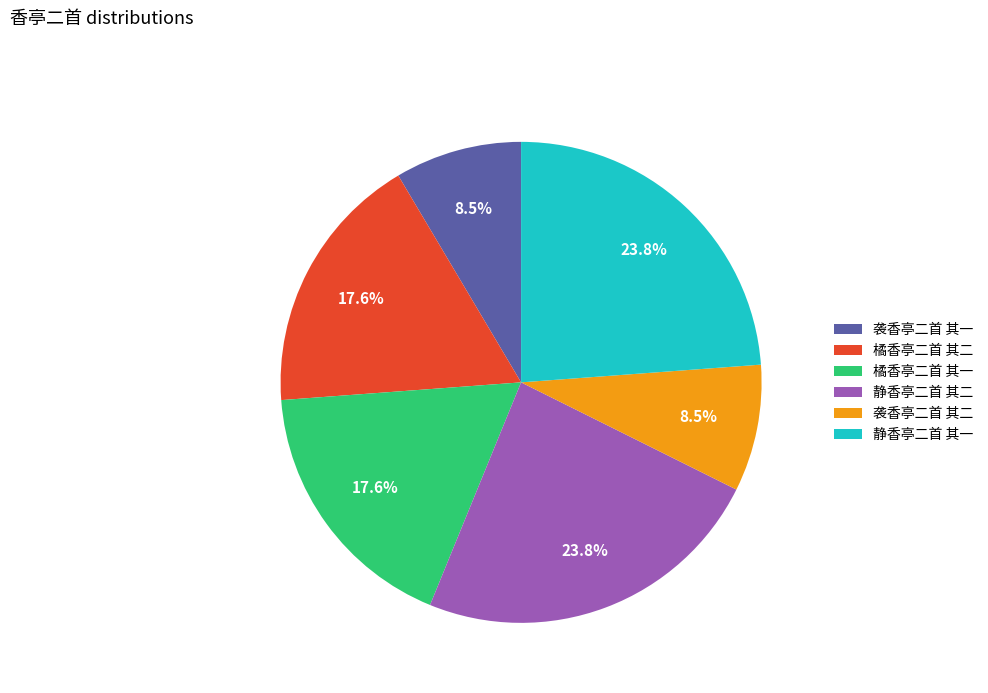

True or false: 袭香亭二首 其二 accounts for 20% of the total.

False